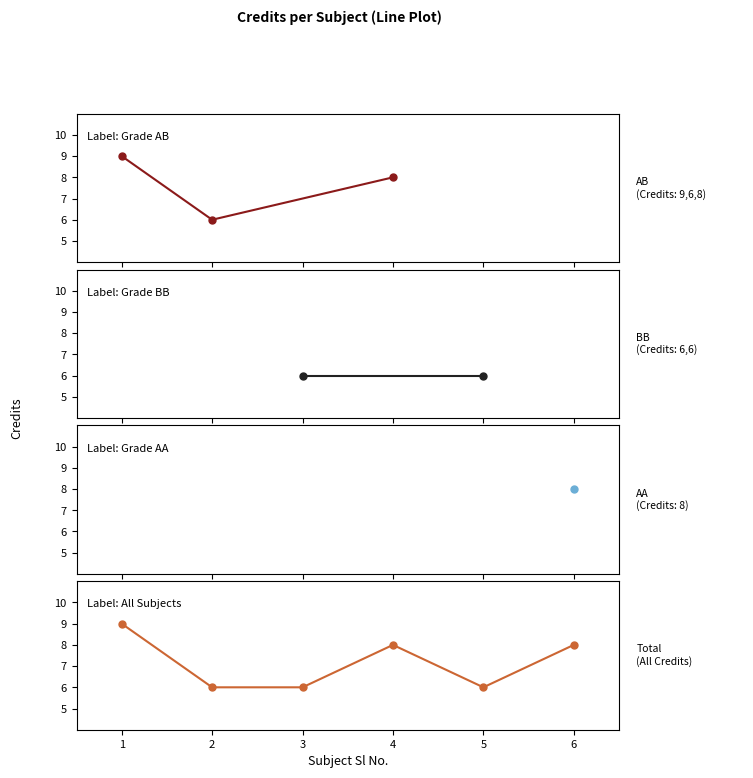

What is the average value?

7